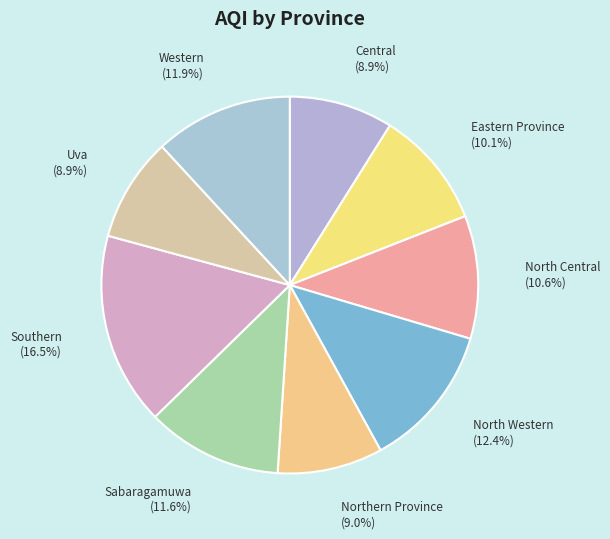

Does any single category account for the majority?

No